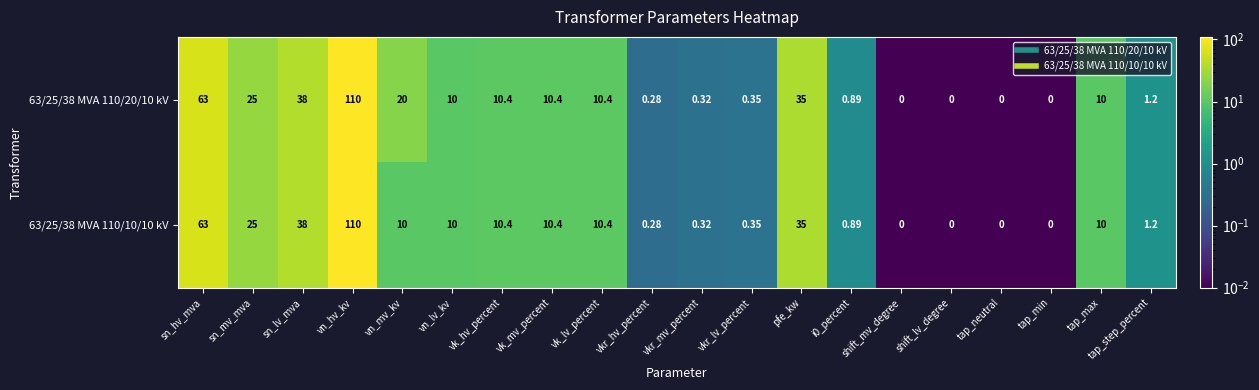

Rank the series by their average value, from lowest to highest.

63/25/38 MVA 110/10/10 kV, 63/25/38 MVA 110/20/10 kV